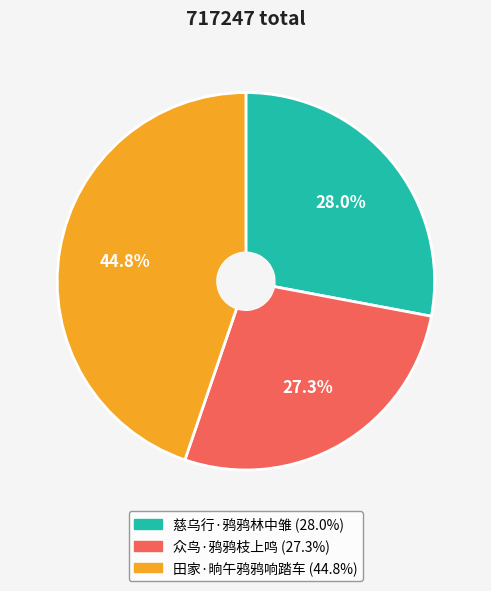

How many slices are in this pie chart?

3